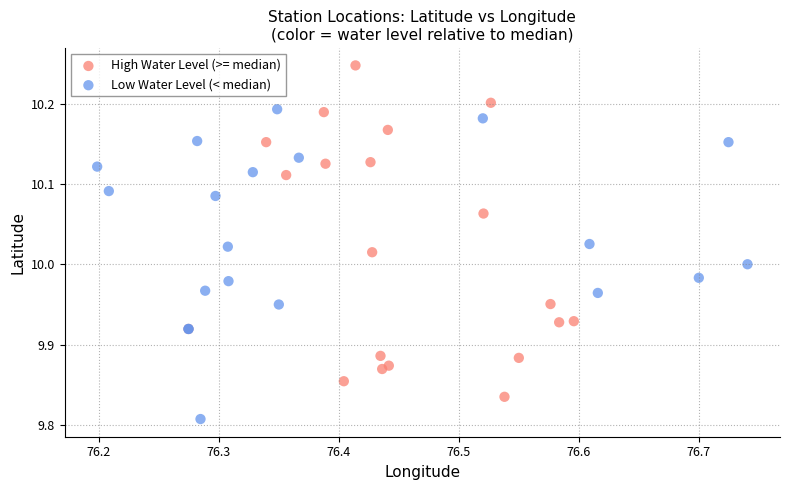

Which series contains the lowest Y value?

Low Water Level (< median)